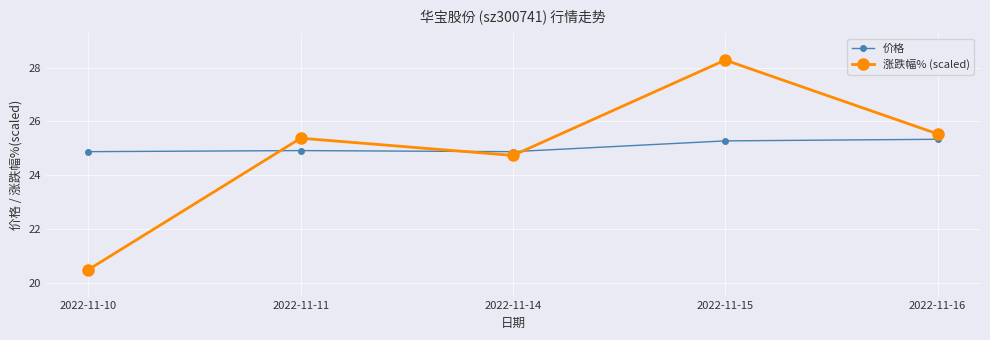

How many intersections are there between 涨跌幅% (scaled) and 价格?

3